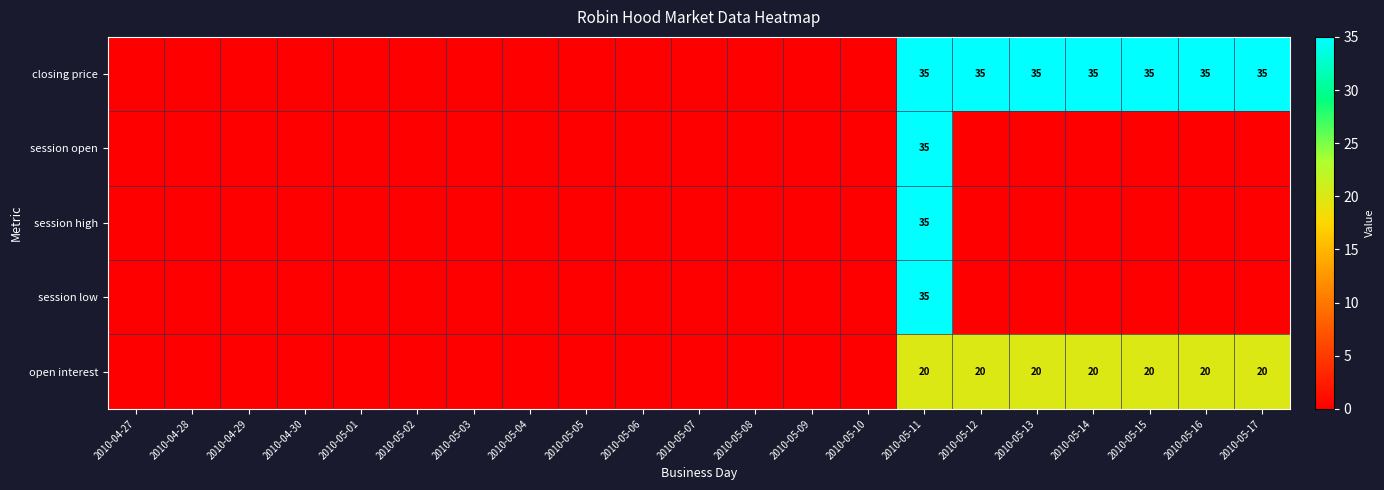

True or false: open interest has a value of 8 at 2010-05-16.

False